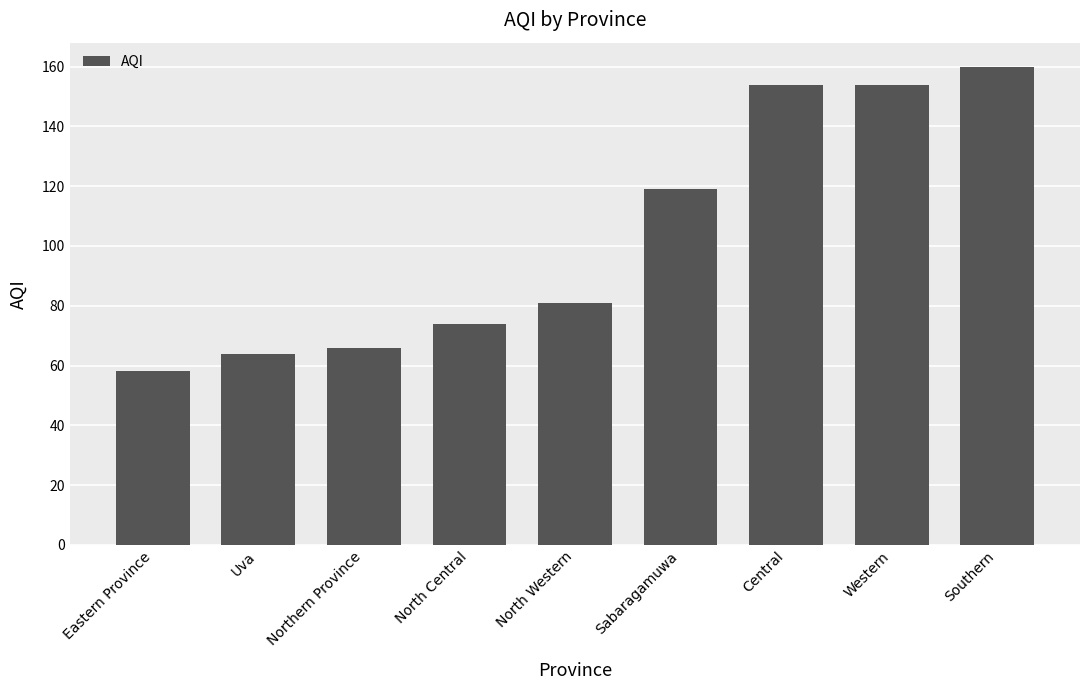

What is the difference between the maximum and second lowest values?

96